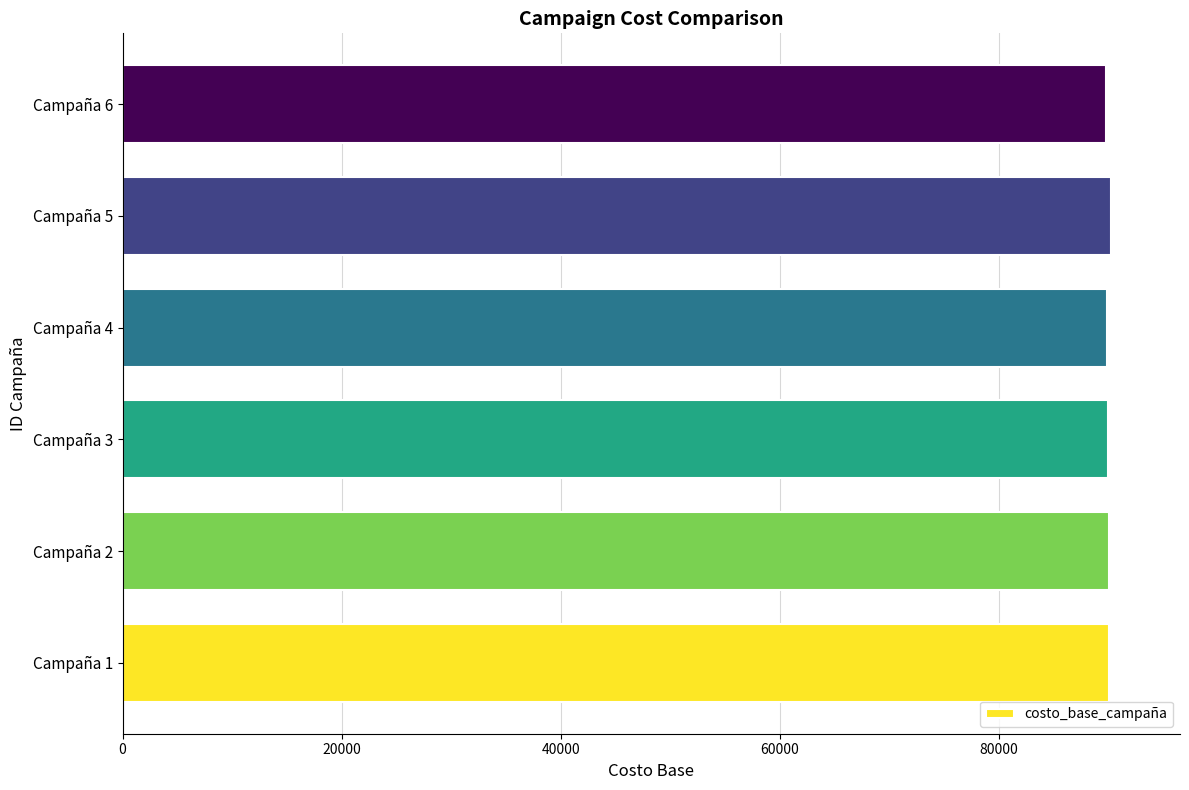

What is the average value?

90001.2